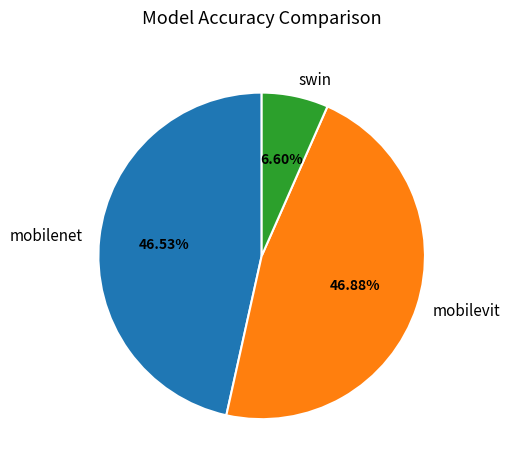

To the nearest percent, what percentage of the pie is swin?

7%